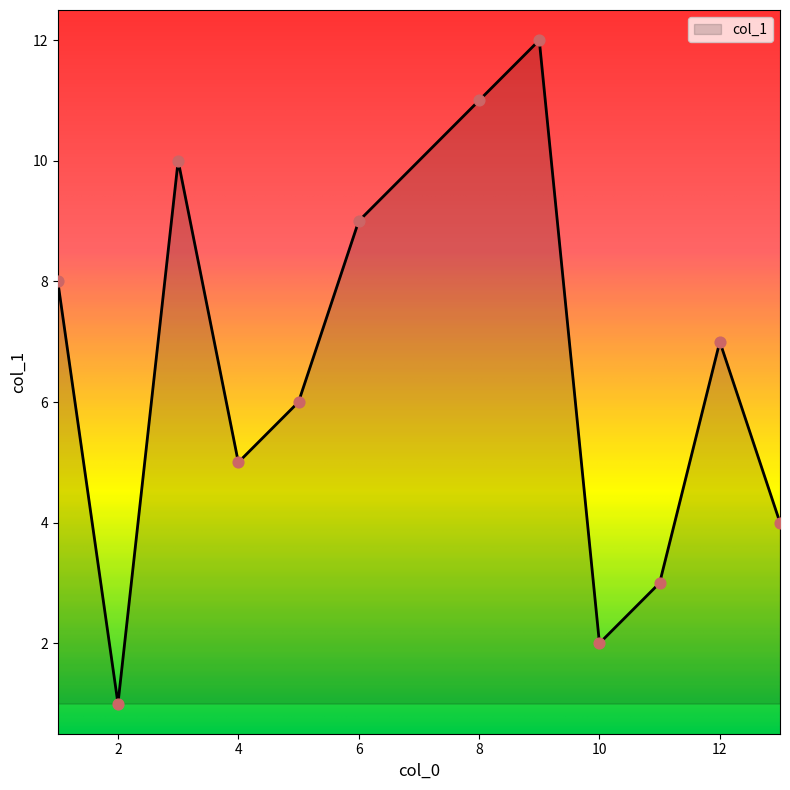

What is the greatest value displayed?

12